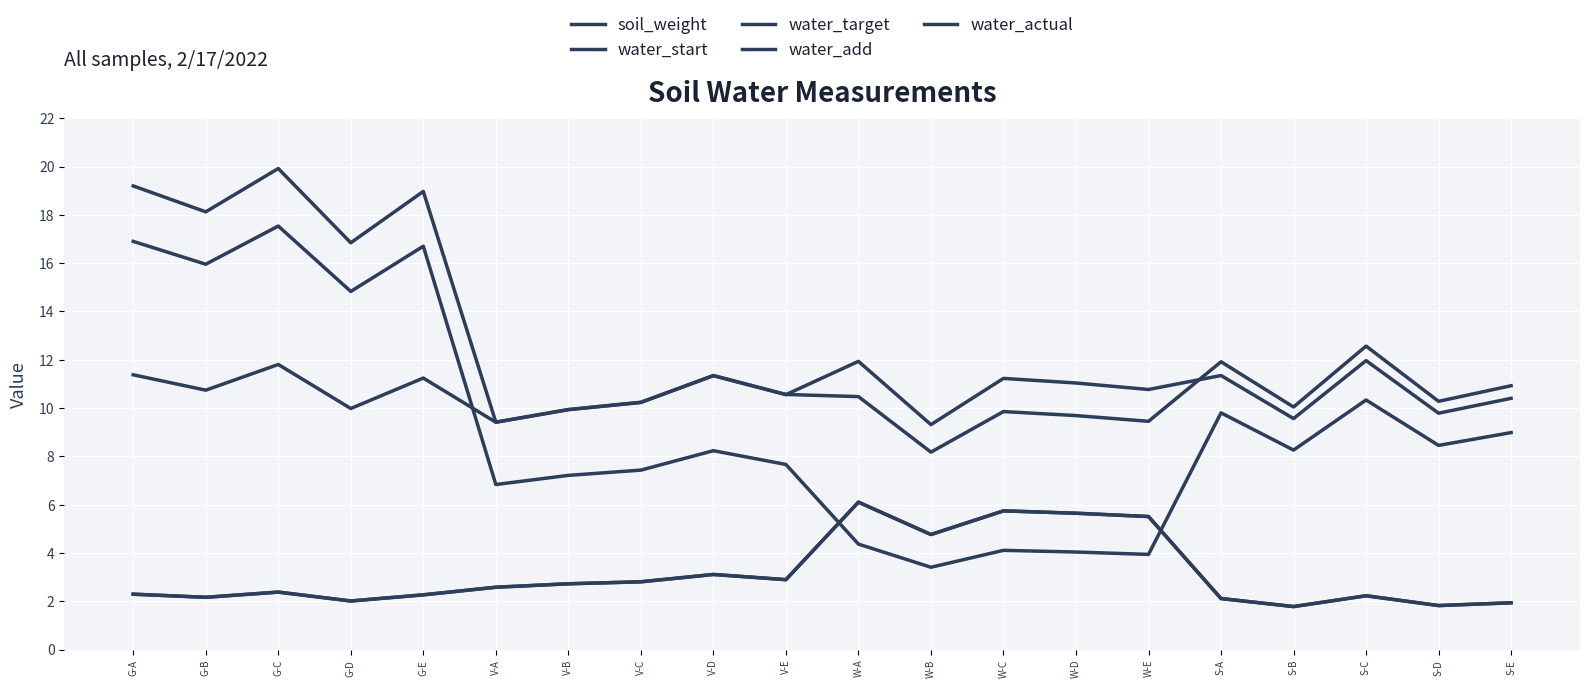

Count the number of categories in the chart.

20